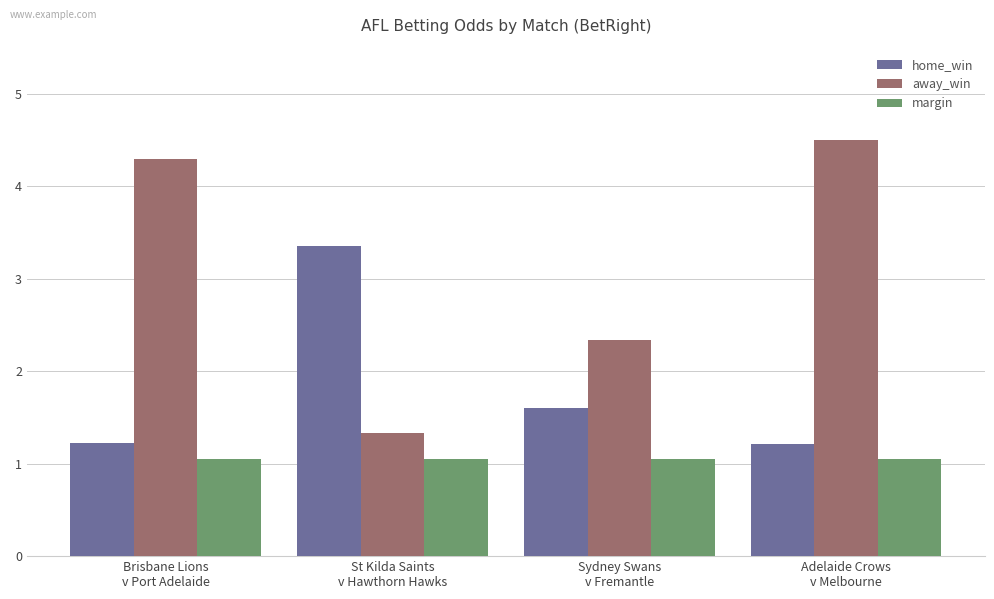

What is the label of the 3rd bar from the left?

Sydney Swans
v Fremantle